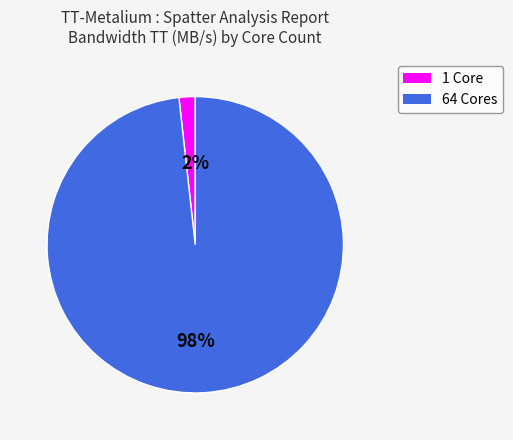

To the nearest percent, what is the average slice percentage?

50%